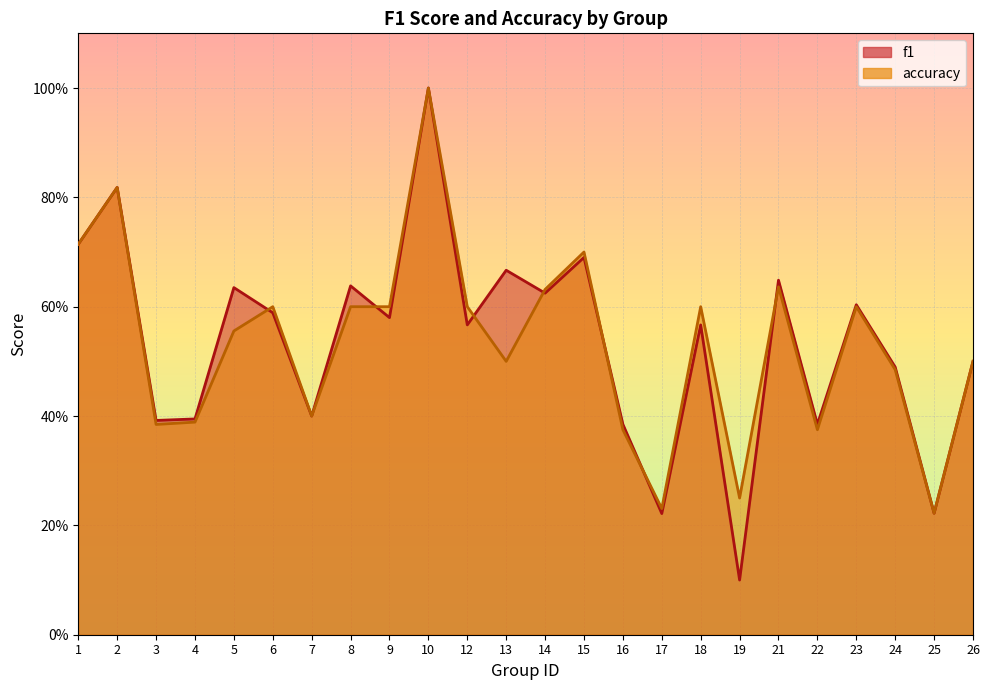

At which category is the sum across all series the highest?

10